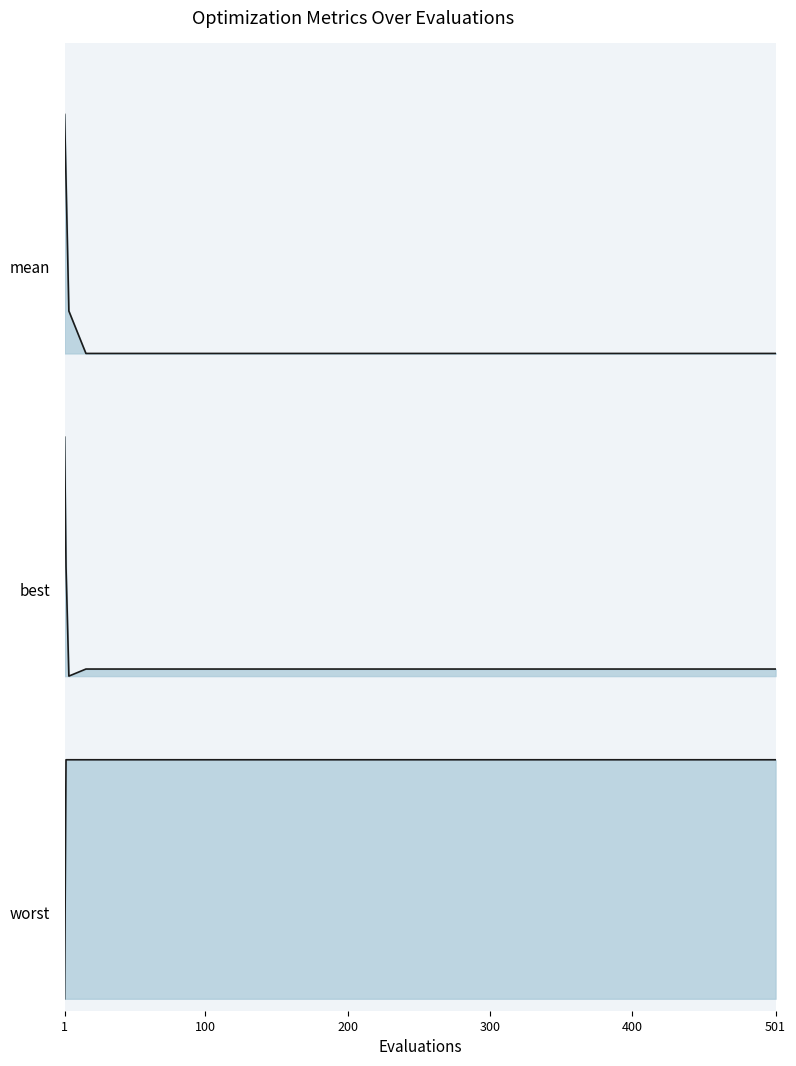

At how many categories does at least one series exceed 0?

17